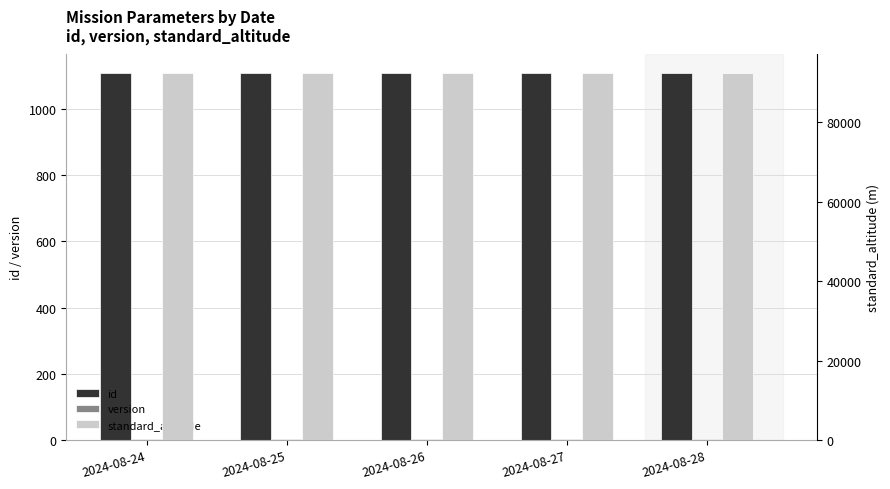

Is the value of version at 2024-08-27 greater than the value of id at 2024-08-28?

No